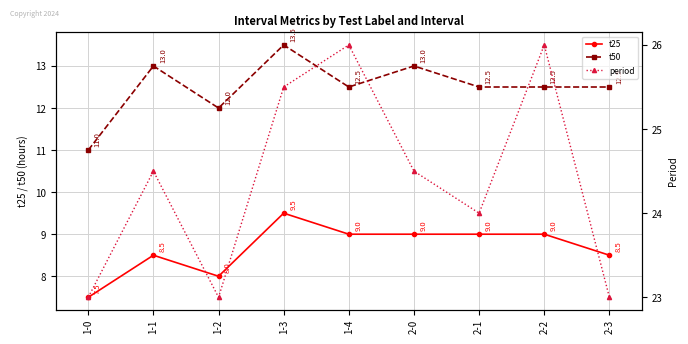

The t25 series shows 13.5 at 1-2. True or false?

False